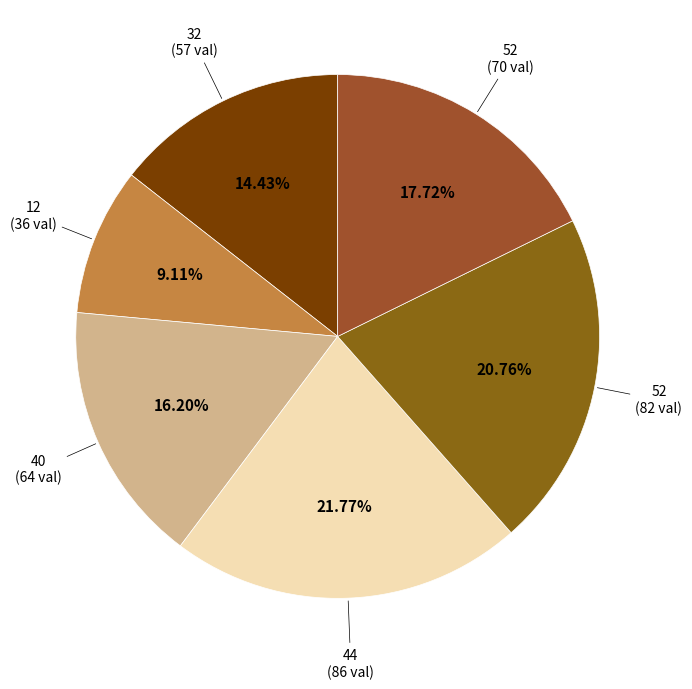

How many segments does this pie chart have?

6